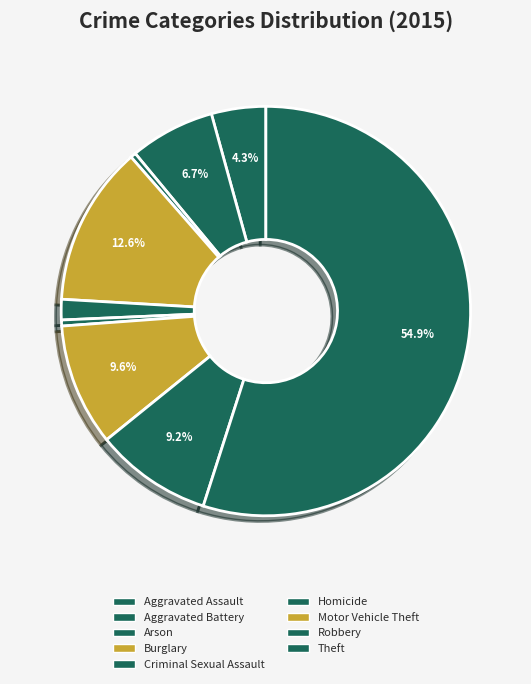

What is the smallest slice in the pie chart?

Arson